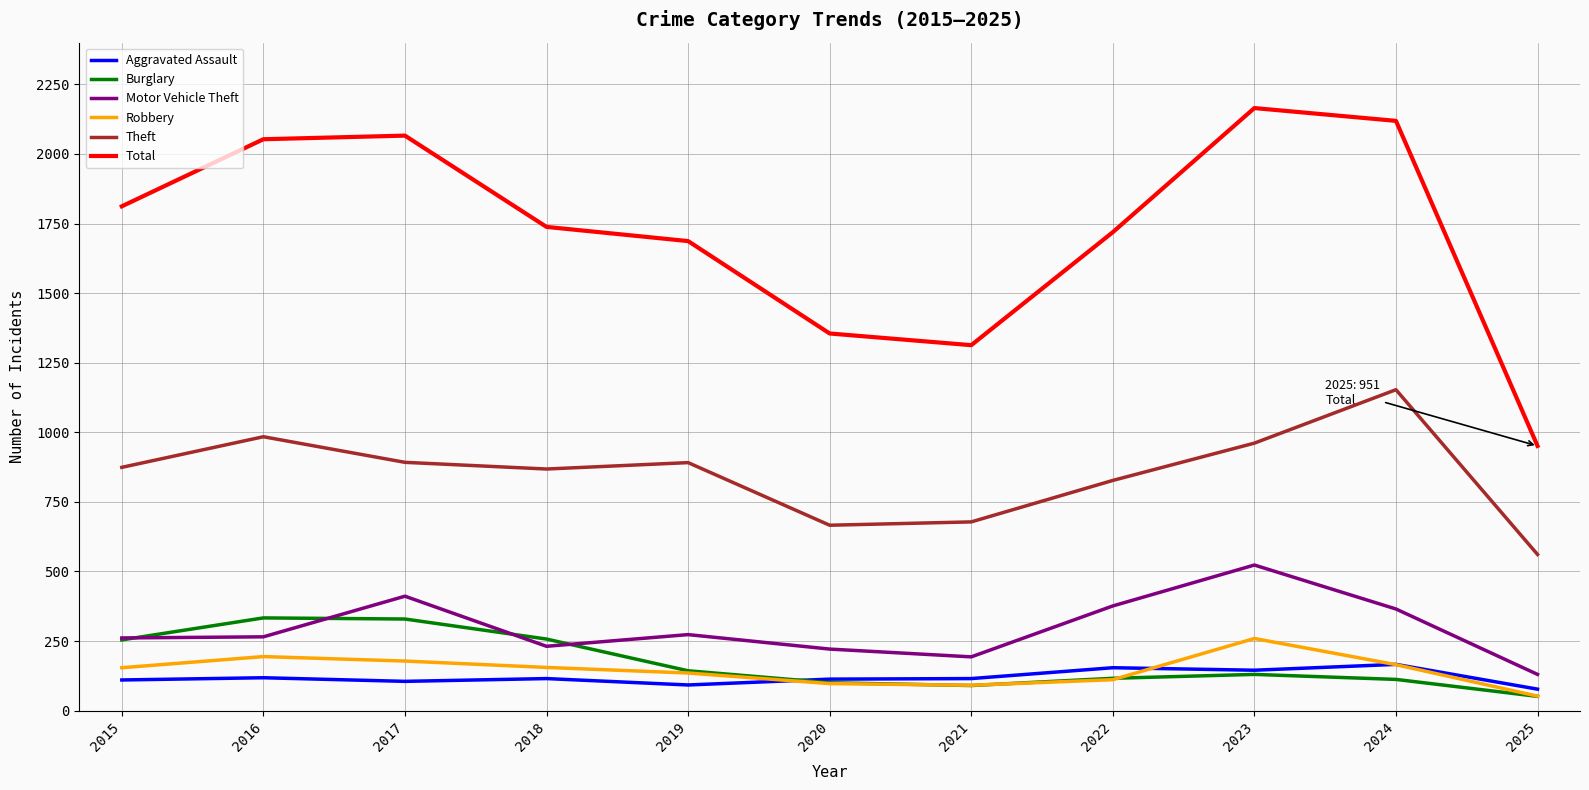

At which category does the chart reach its peak across all series?

2023